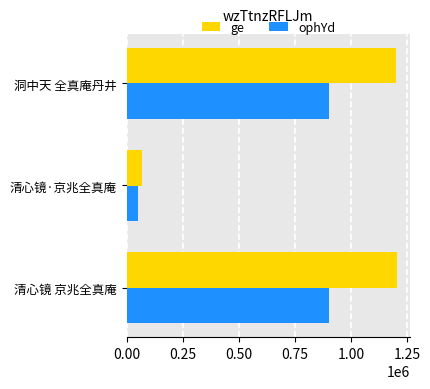

What is the spread (max minus min) of values at 洞中天 全真庵丹井?

300370.5